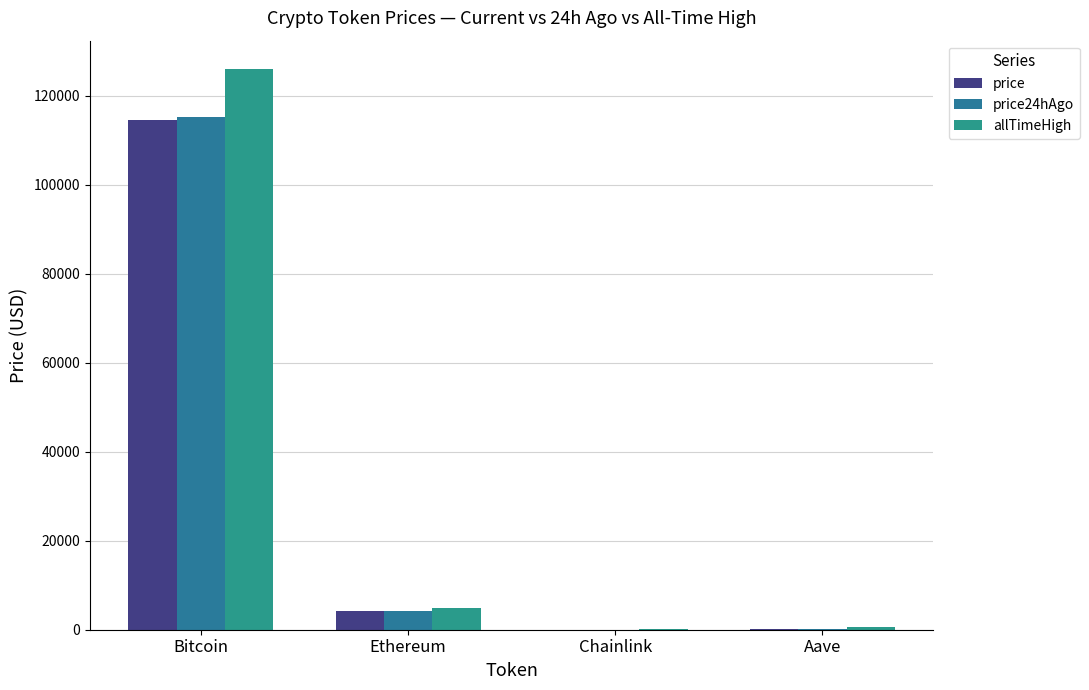

What is the label of the 2nd bar from the left?

Ethereum